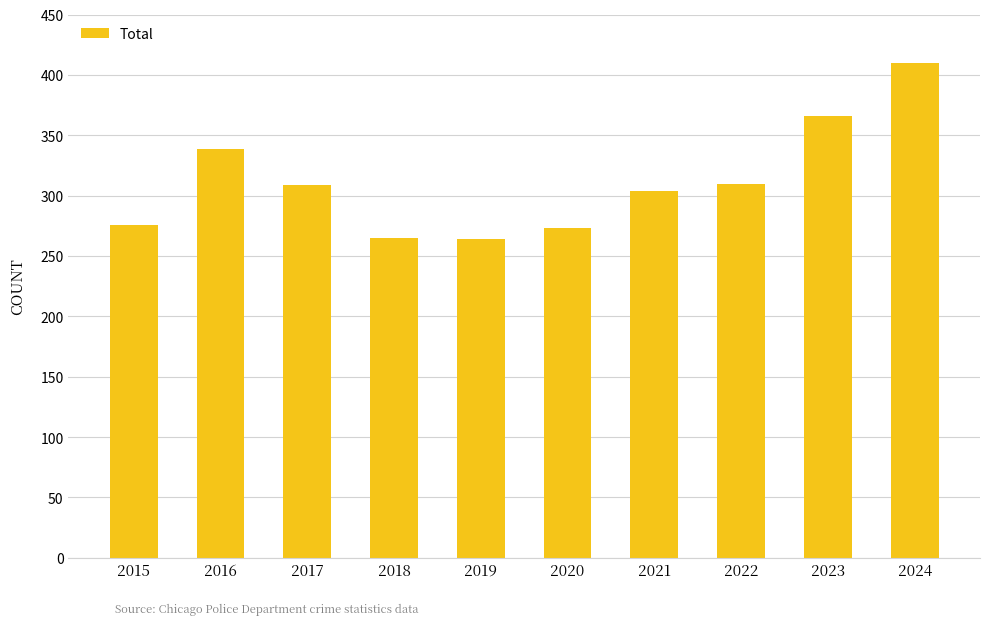

What is the difference between the values at 2019 and 2024?

146